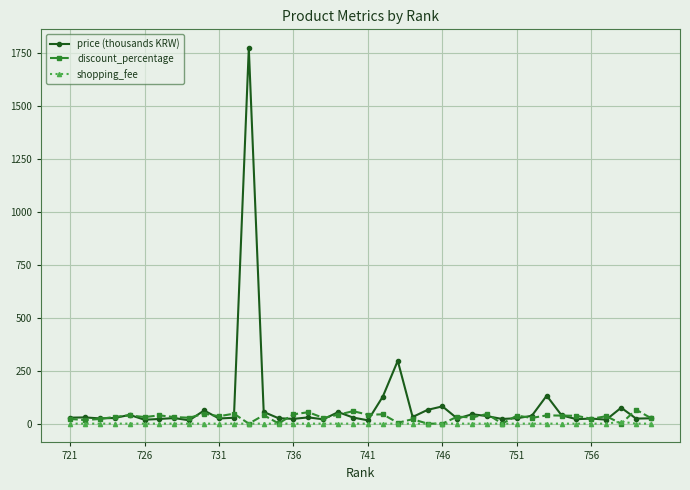

How many lines are shown in the chart?

3